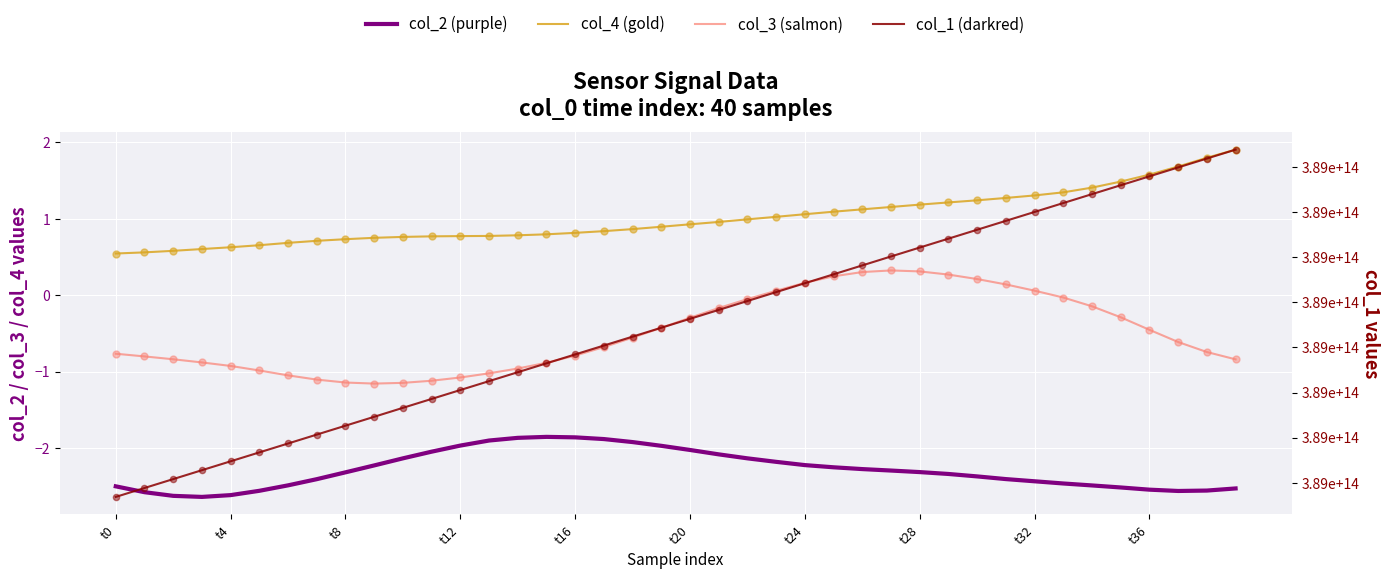

Which series reaches the minimum Y coordinate?

col_2